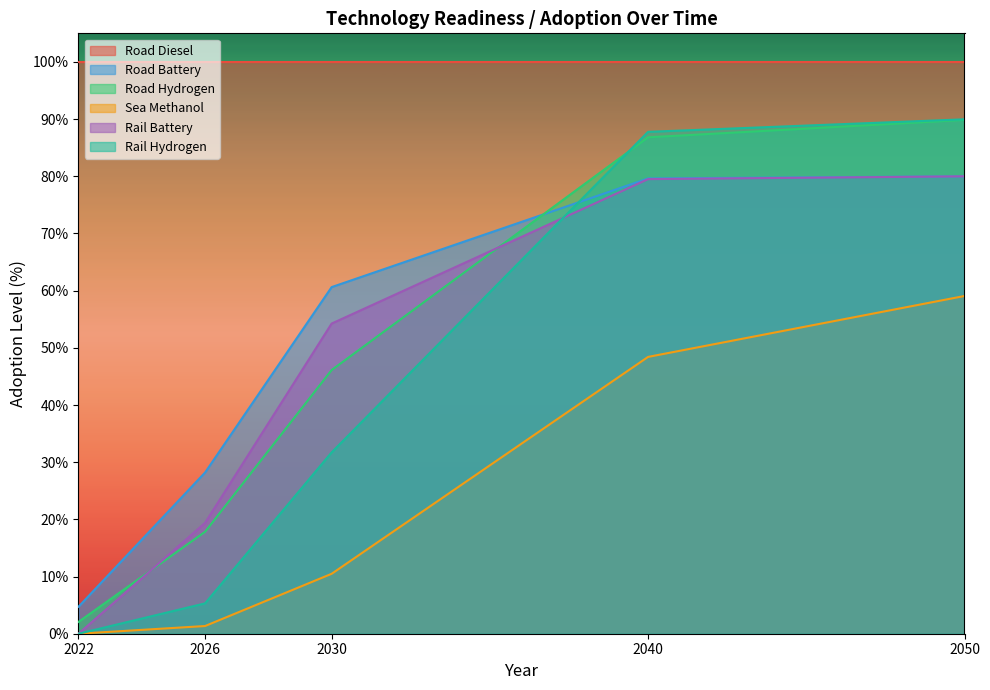

Which series ends up on top after the final intersection of Road Hydrogen and Road Battery?

Road Hydrogen